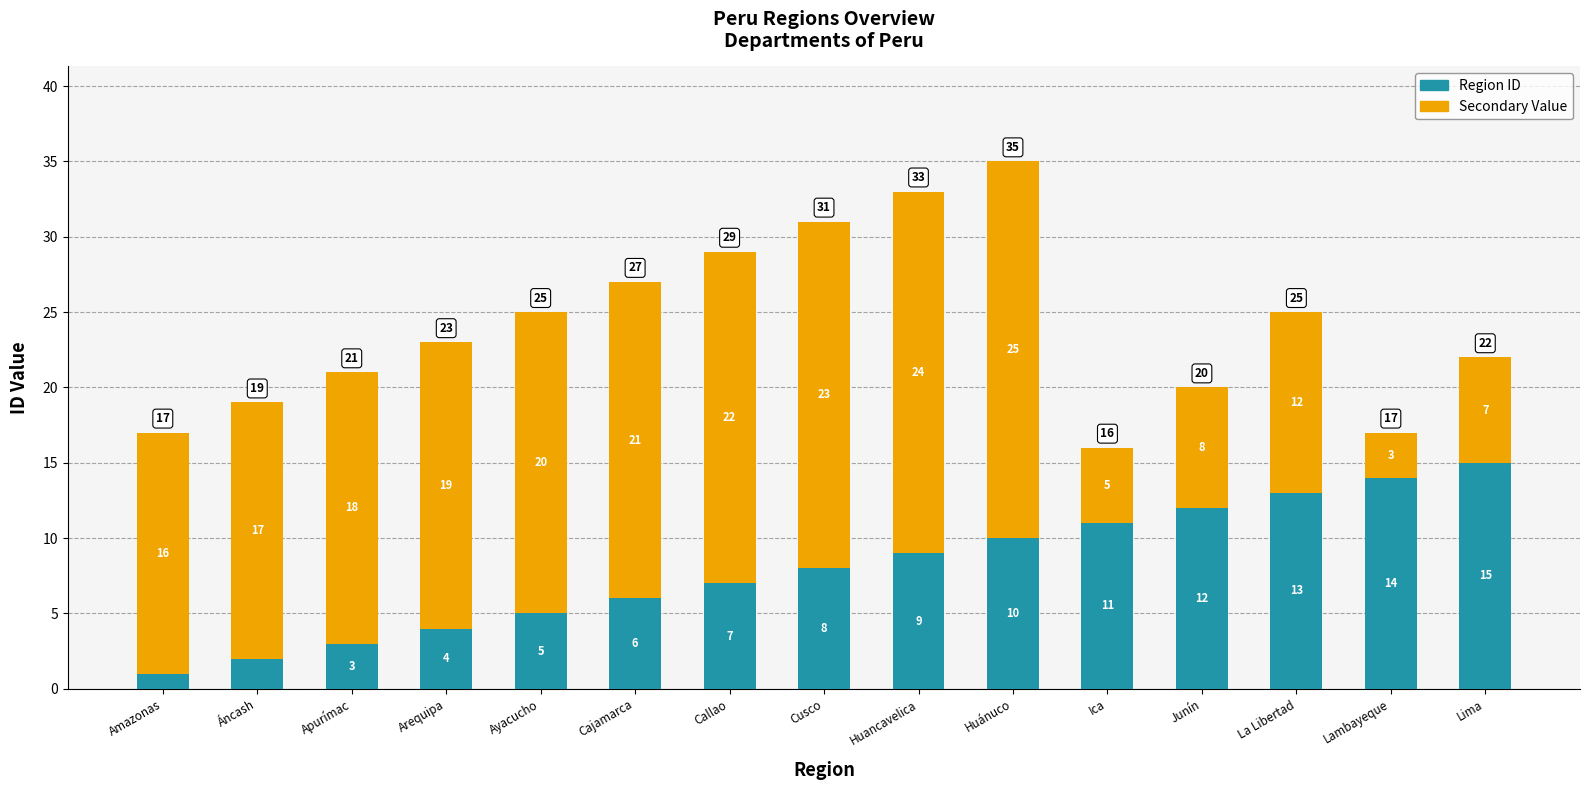

The value of Region ID at Arequipa is 4. True or false?

True